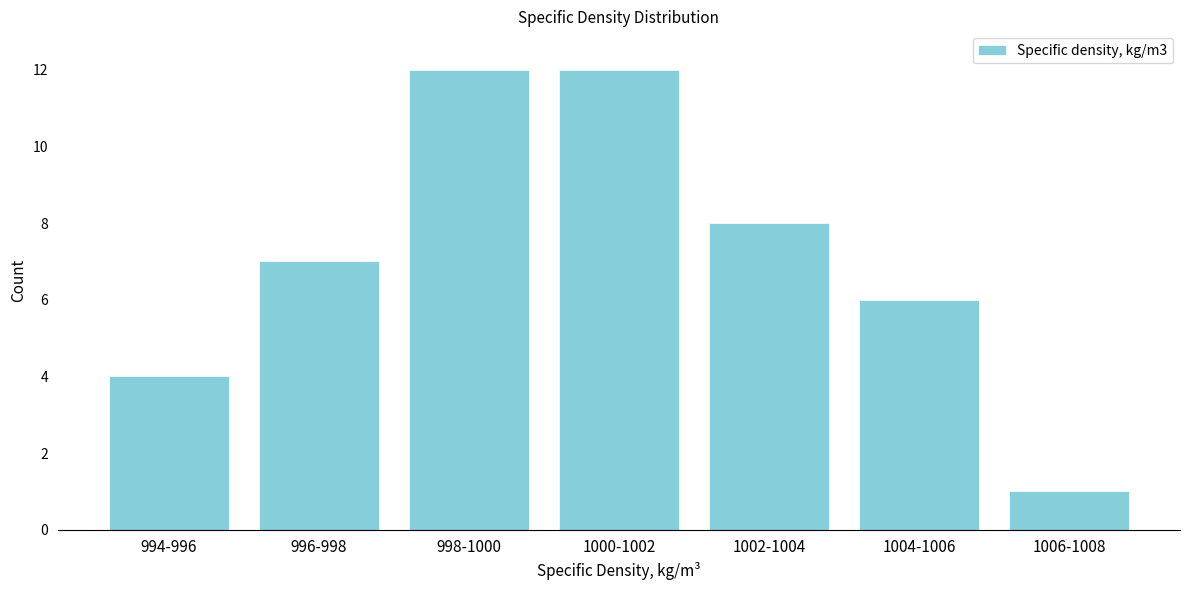

Reading right to left, list all the values displayed in this chart.

1006-1008=1	1004-1006=6	1002-1004=8	1000-1002=12	998-1000=12	996-998=7	994-996=4